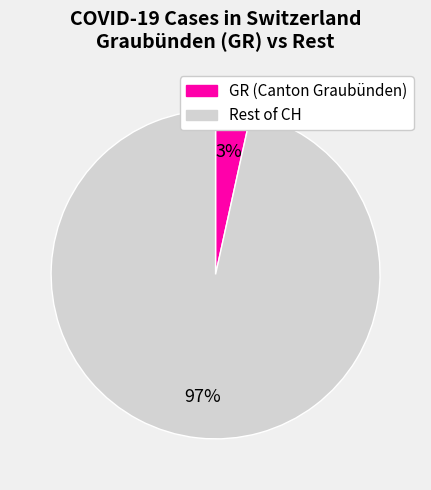

How many slices are in this pie chart?

2